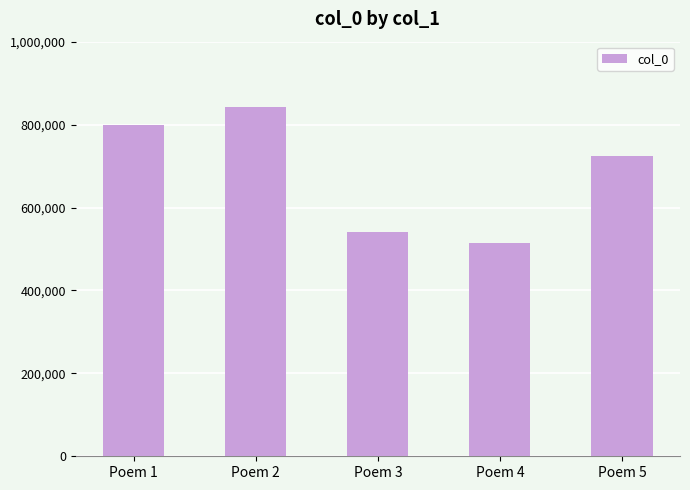

What is the value of the 2nd bar from the left?

842327